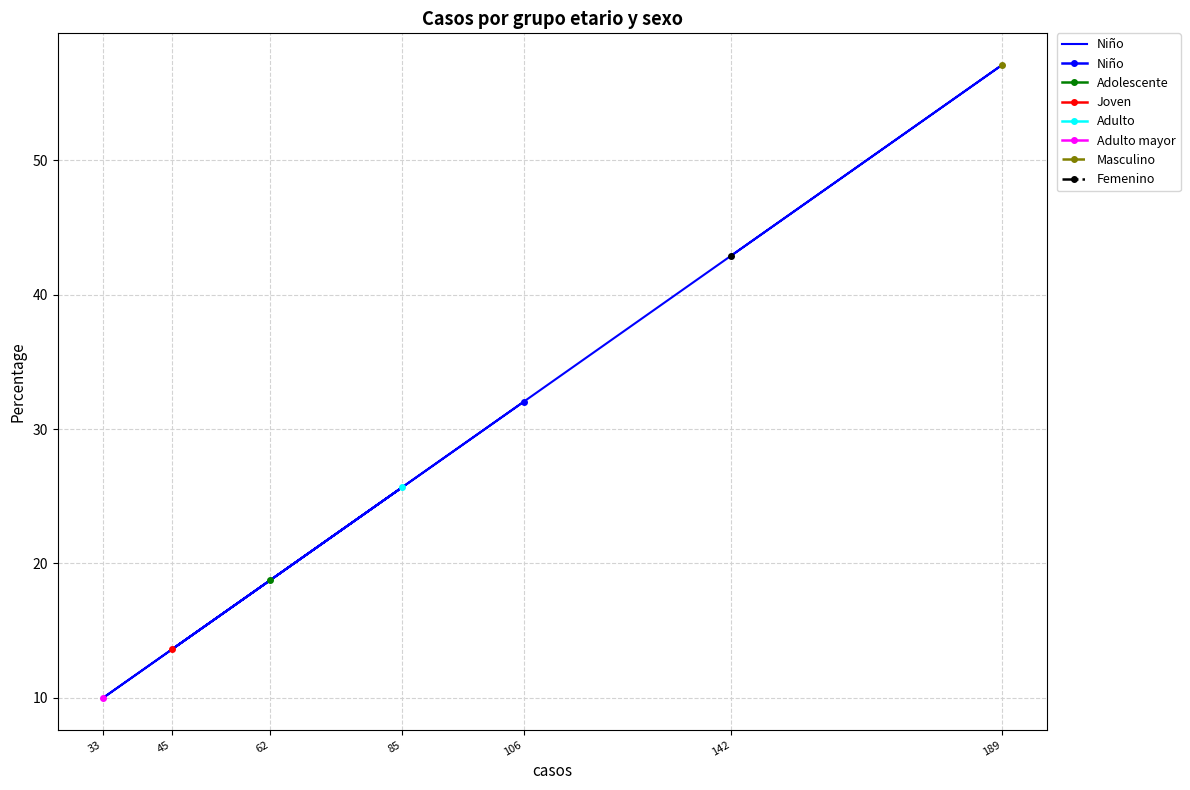

What value does the data have at 62?

18.7